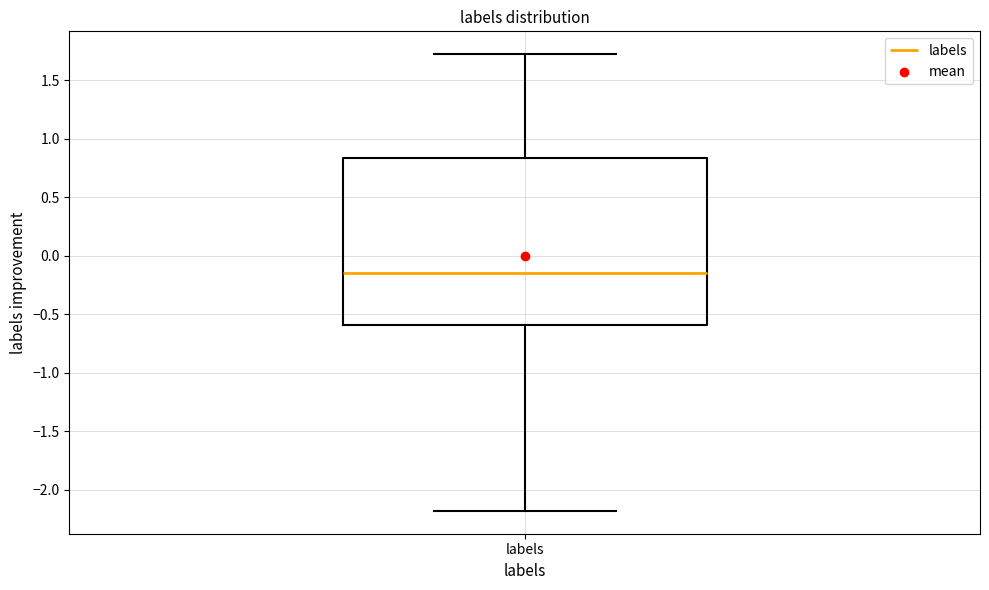

Where is the upper edge of the box for labels on the y-axis? The values are not printed on the chart, so give them approximately, as read against the axis.

0.85